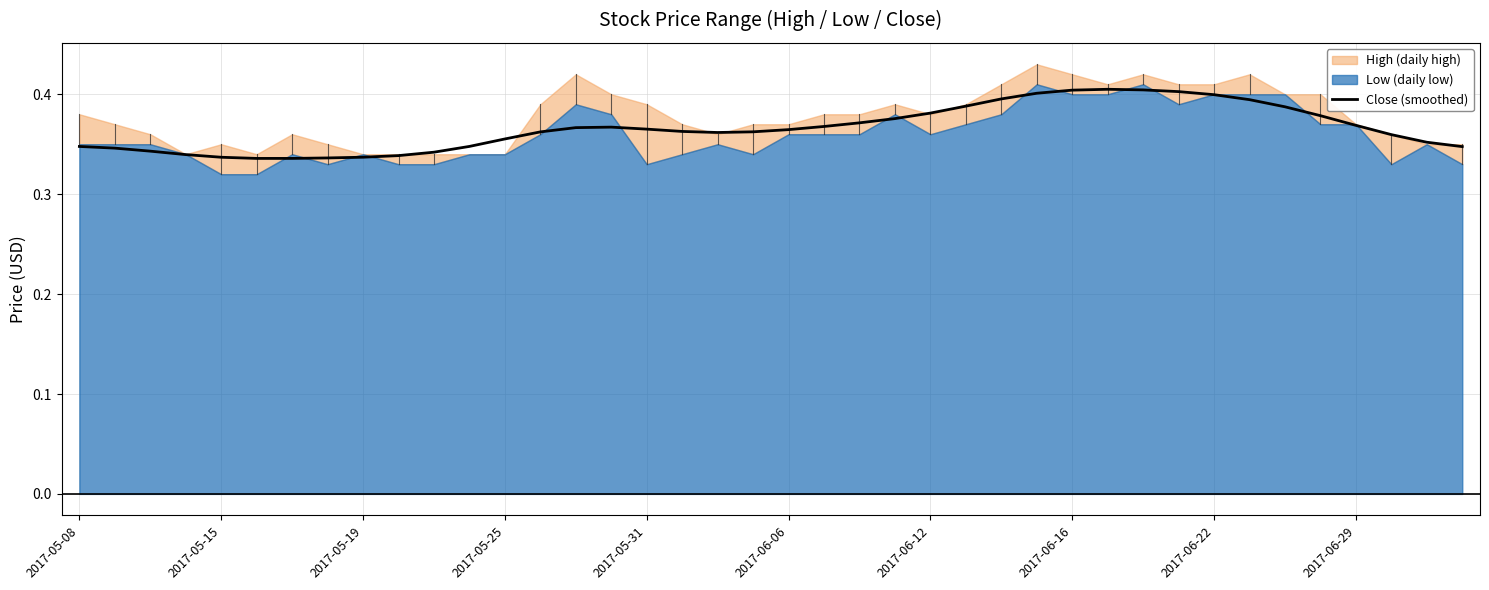

What is the difference between the maximum and minimum values?

0.1